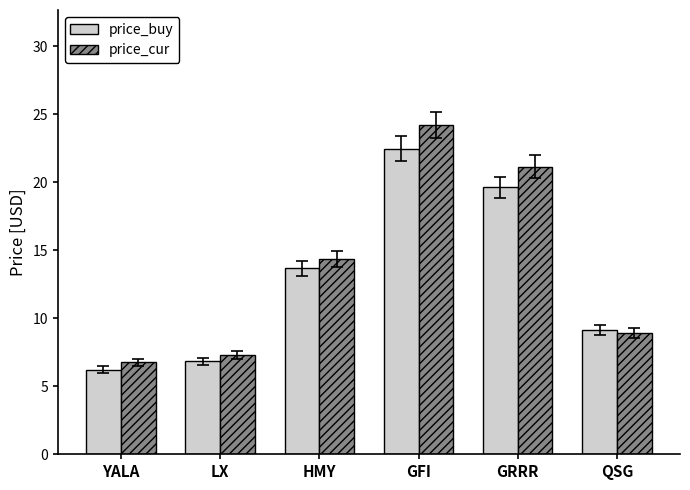

Rank the series by their maximum value, from highest to lowest.

price_cur, price_buy